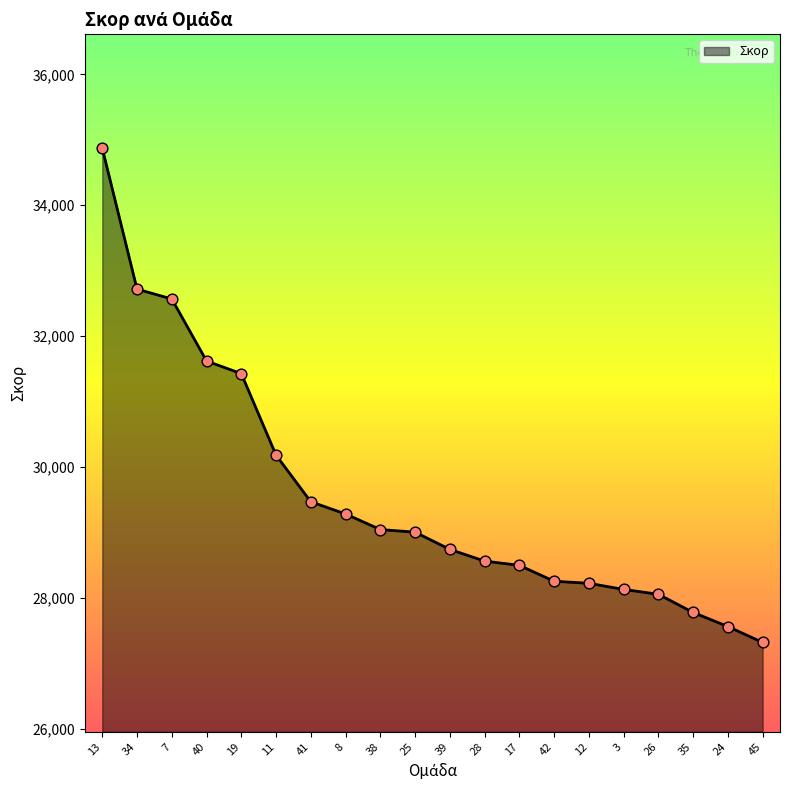

Approximately how many times larger is the value at 35 compared to 34?

0.8